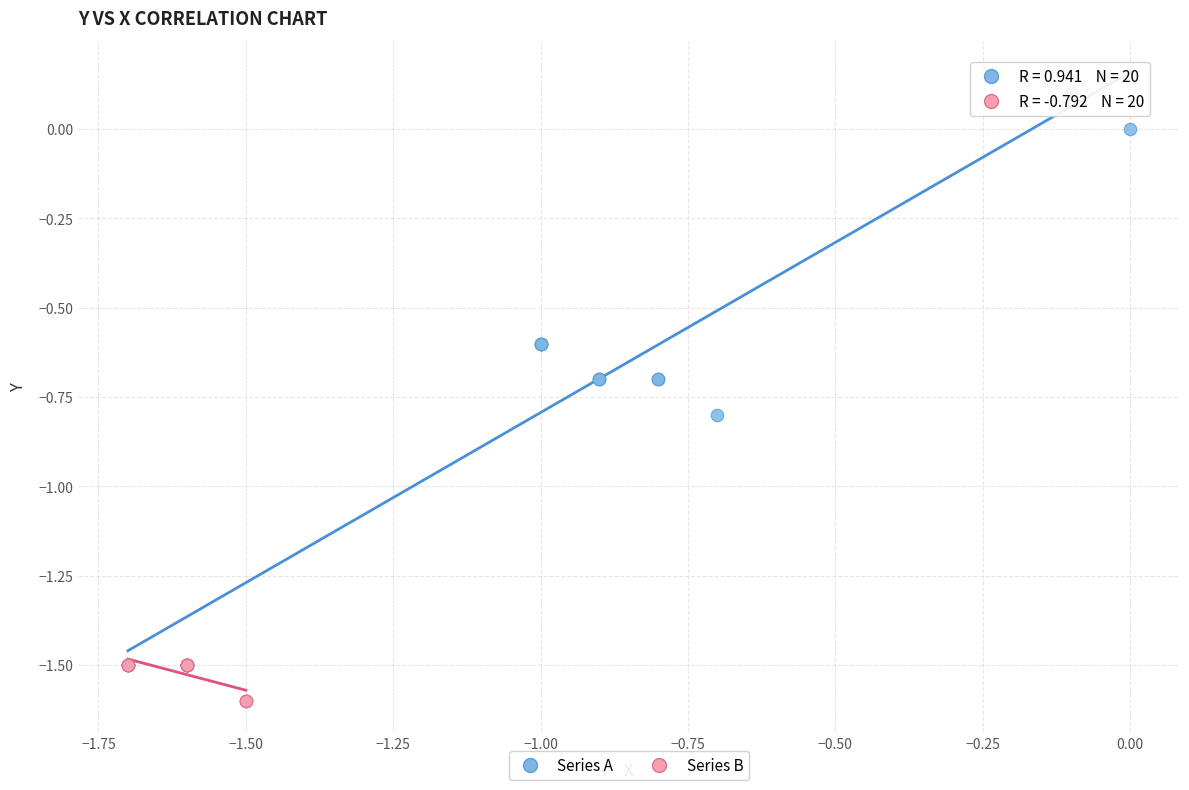

Which series contains the highest Y value?

Series A